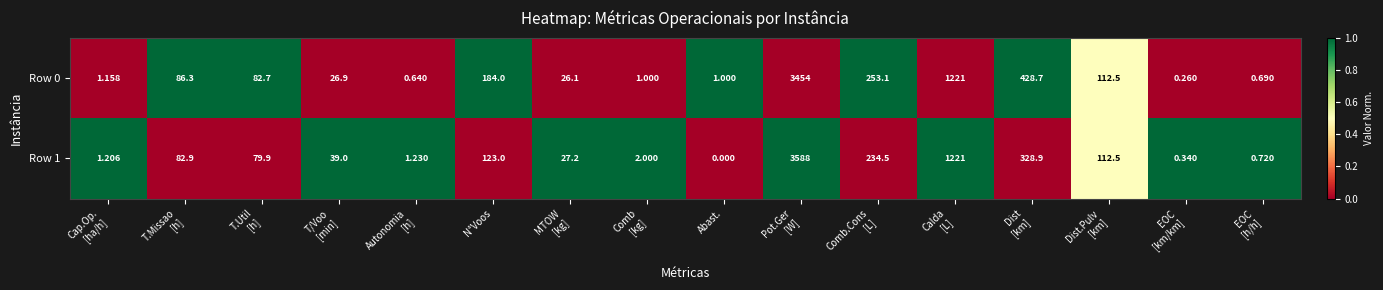

What is the total value across all series at Abast.?

1.0